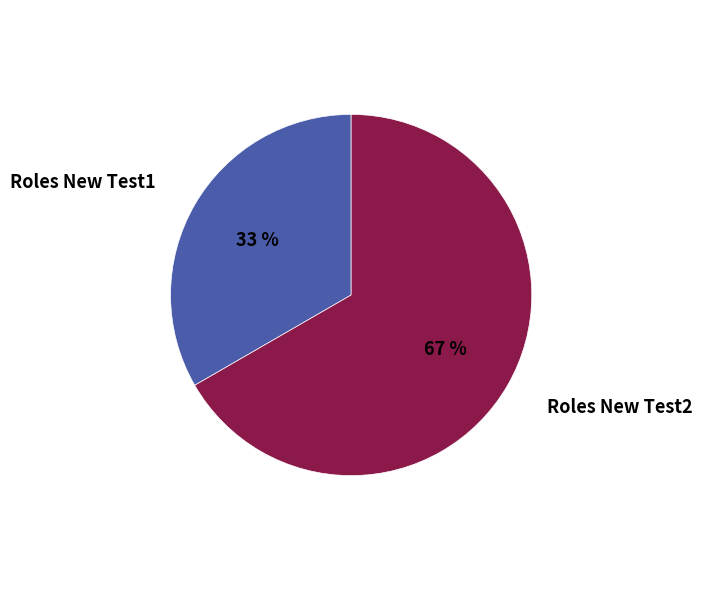

What percentage is the Roles New Test2 slice, to the nearest percent?

67%